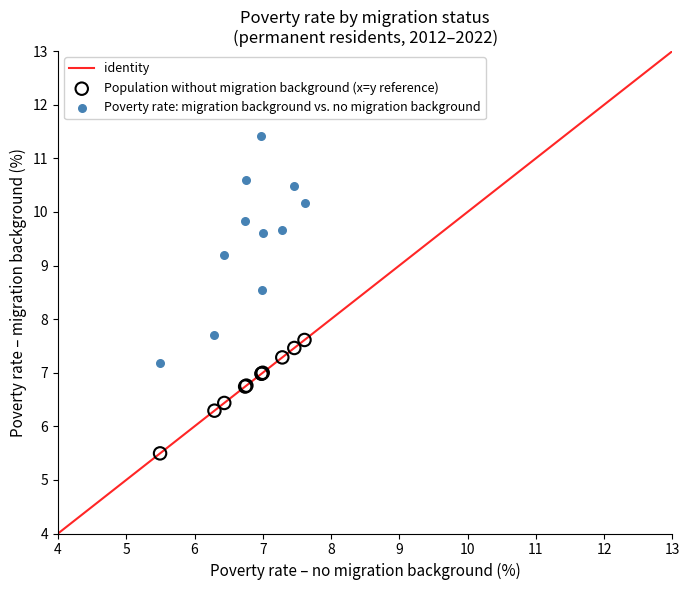

Across all series, what Y value is closest to 8?

7.7